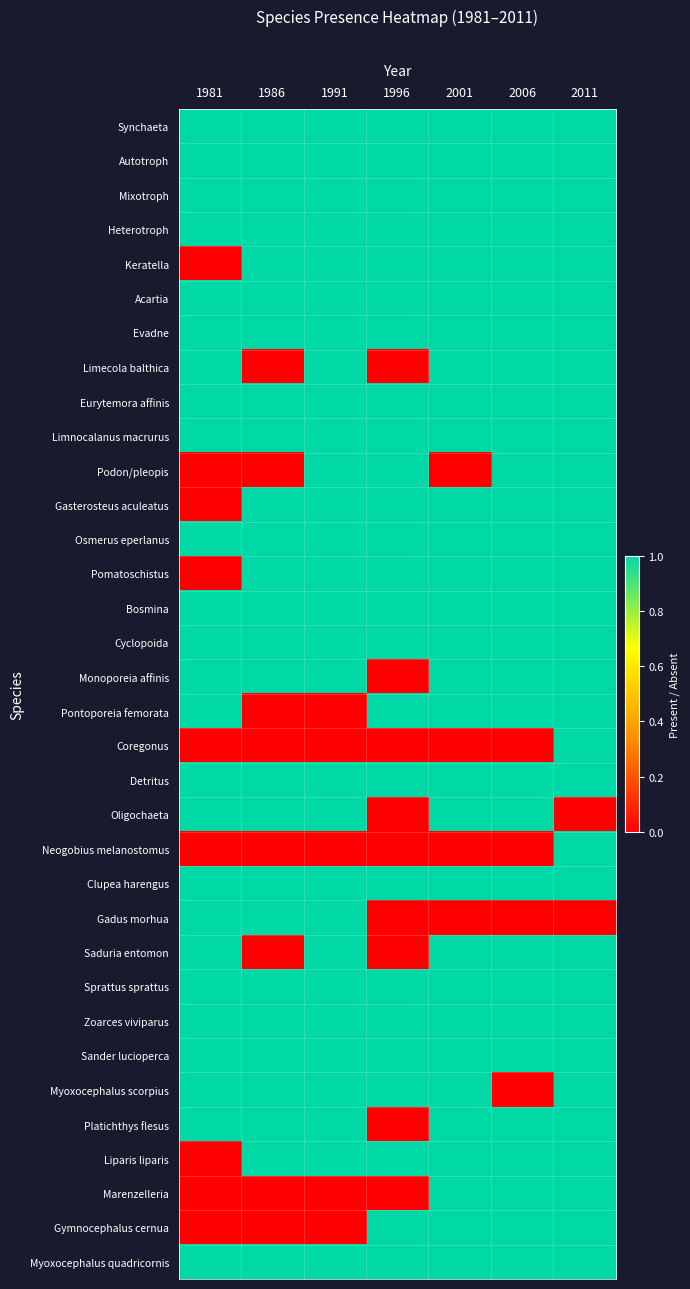

At how many categories does at least one series exceed 0?

7